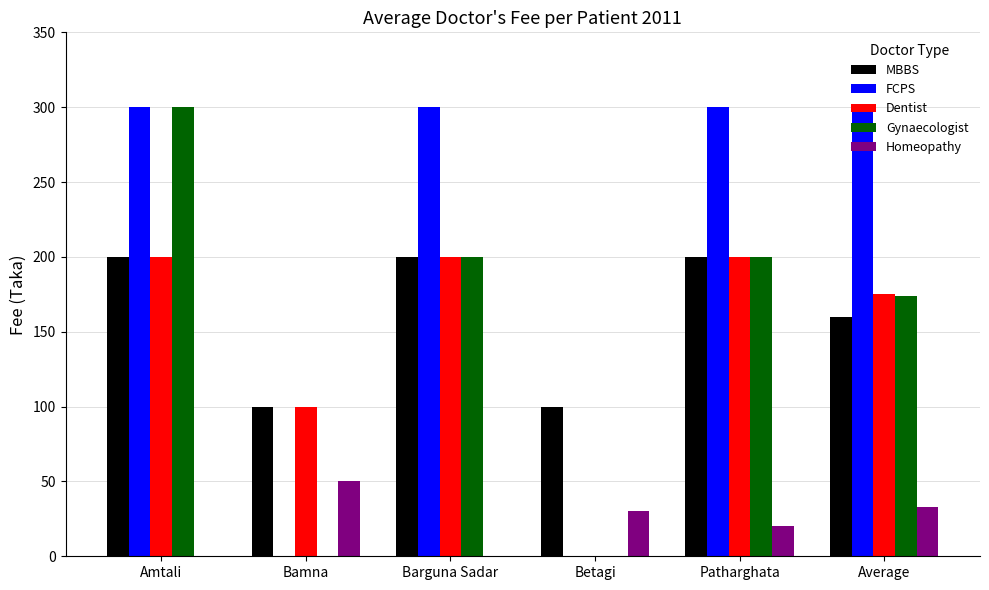

Between Bamna and Patharghata, which series saw the biggest shift?

FCPS